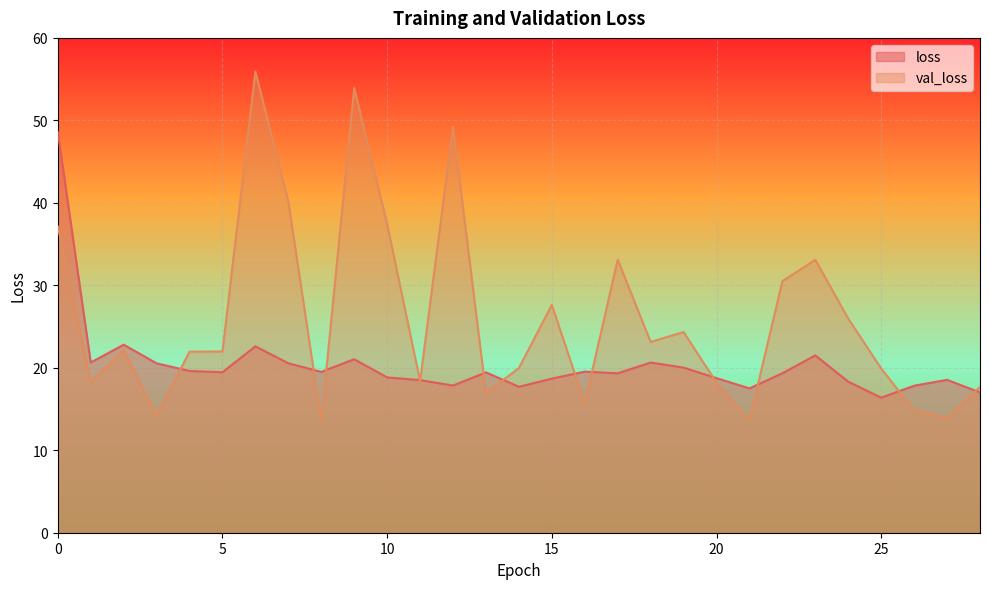

True or false: loss and val_loss cross at least once.

True